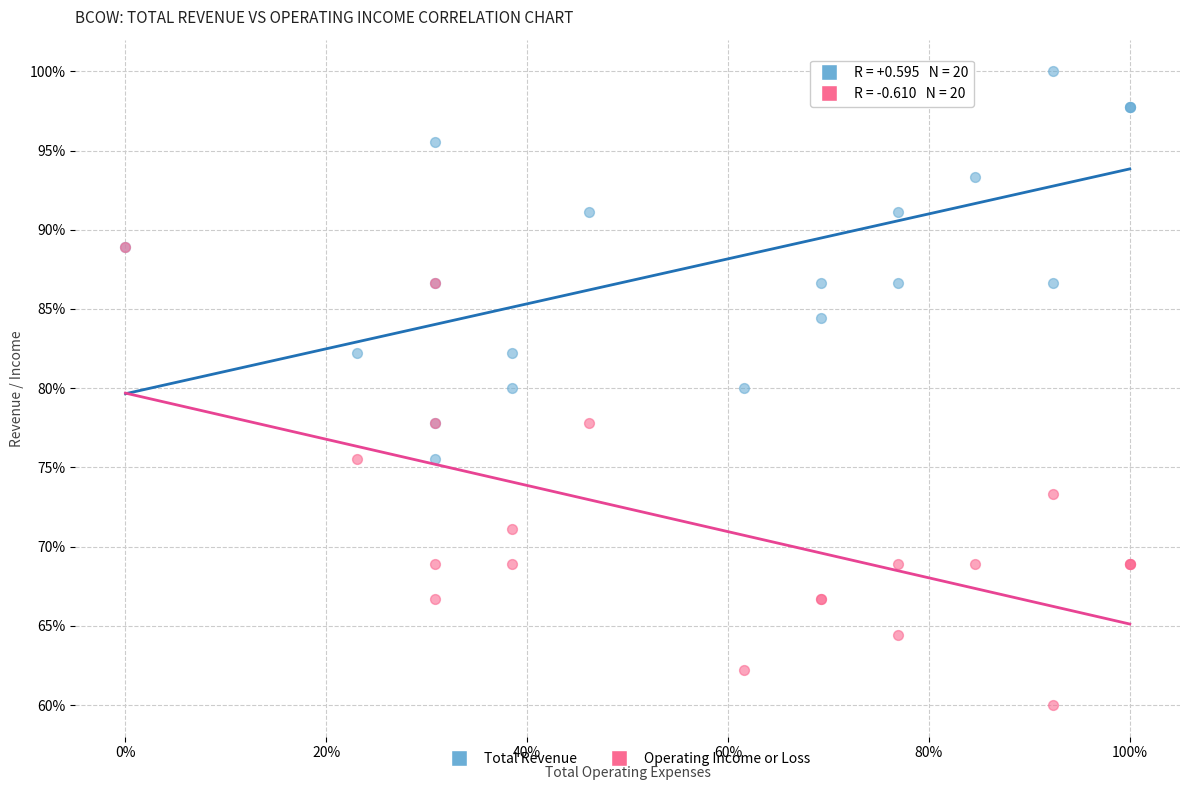

Which series has the widest spread of Y values?

Operating Income or Loss